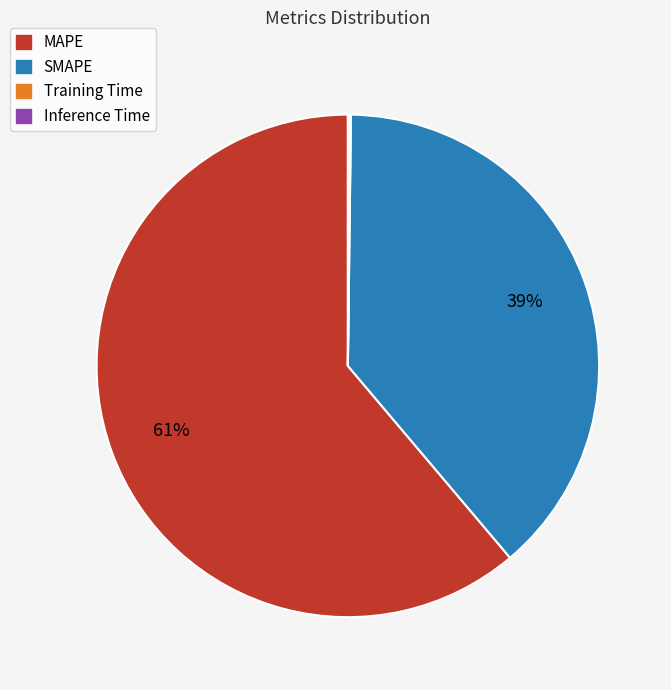

Which slice is the largest?

MAPE